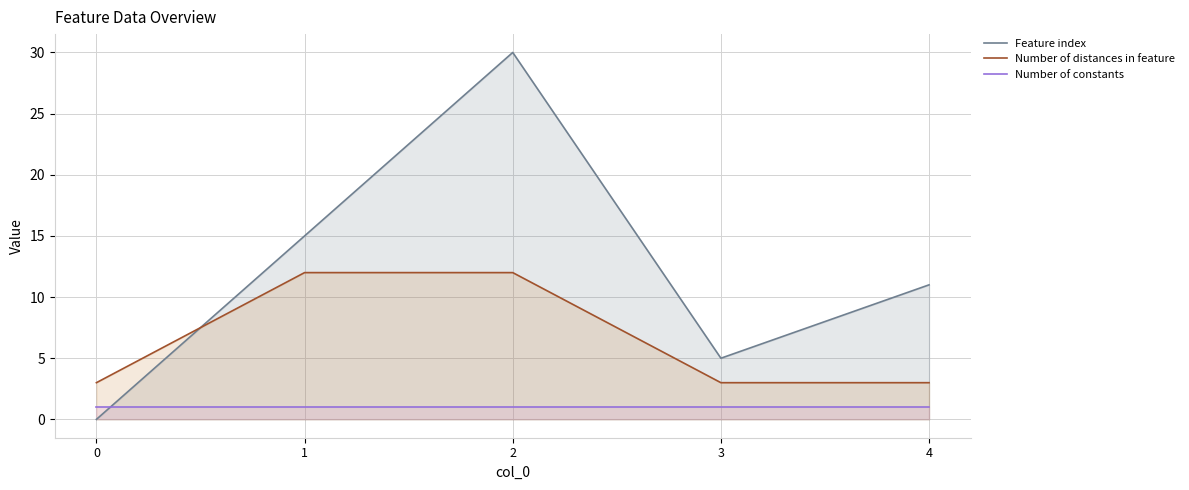

Reading left to right, list all the values displayed in this chart.

Feature index: 0=0	1=15	2=30	3=5	4=11
Number of distances in feature: 0=3	1=12	2=12	3=3	4=3
Number of constants: 0=1	1=1	2=1	3=1	4=1